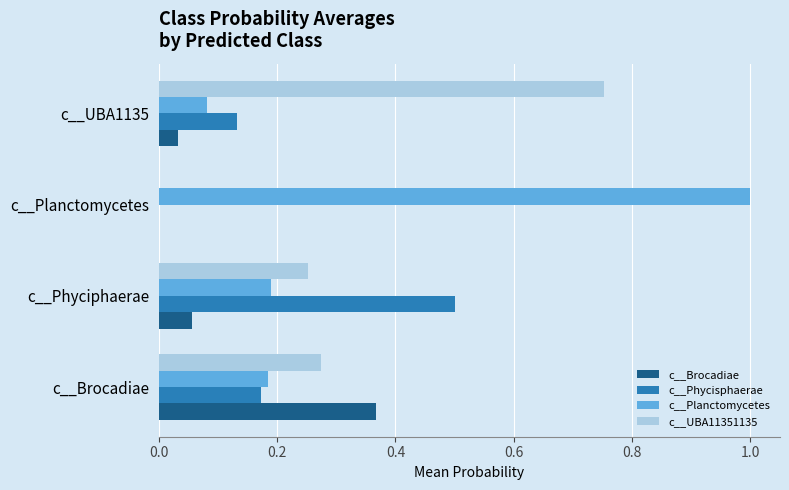

What is the greatest value displayed?

1.0